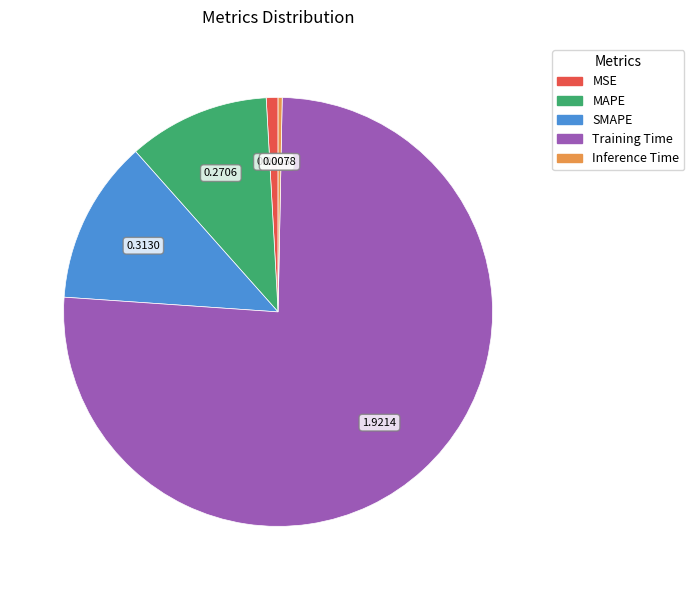

Rank the categories by value from highest to lowest.

Training Time, SMAPE, MAPE, MSE, Inference Time